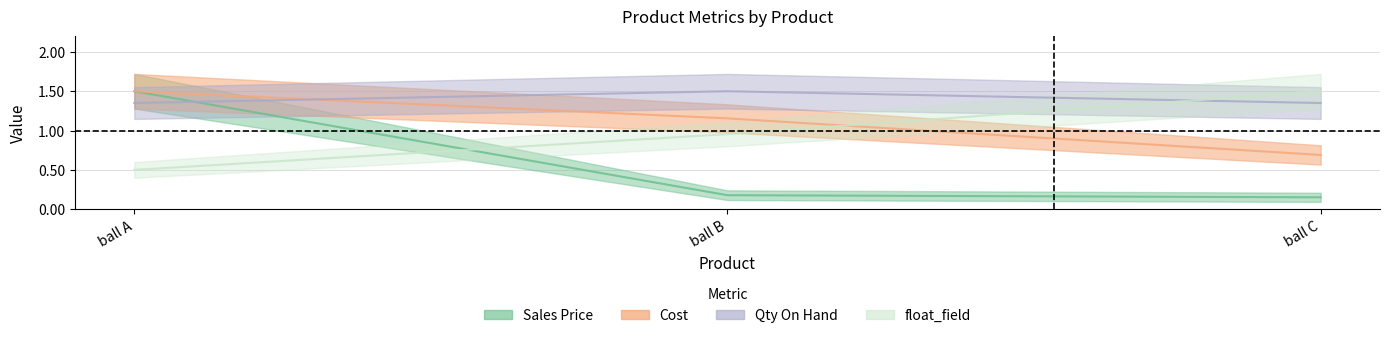

How many lines are shown in the chart?

4